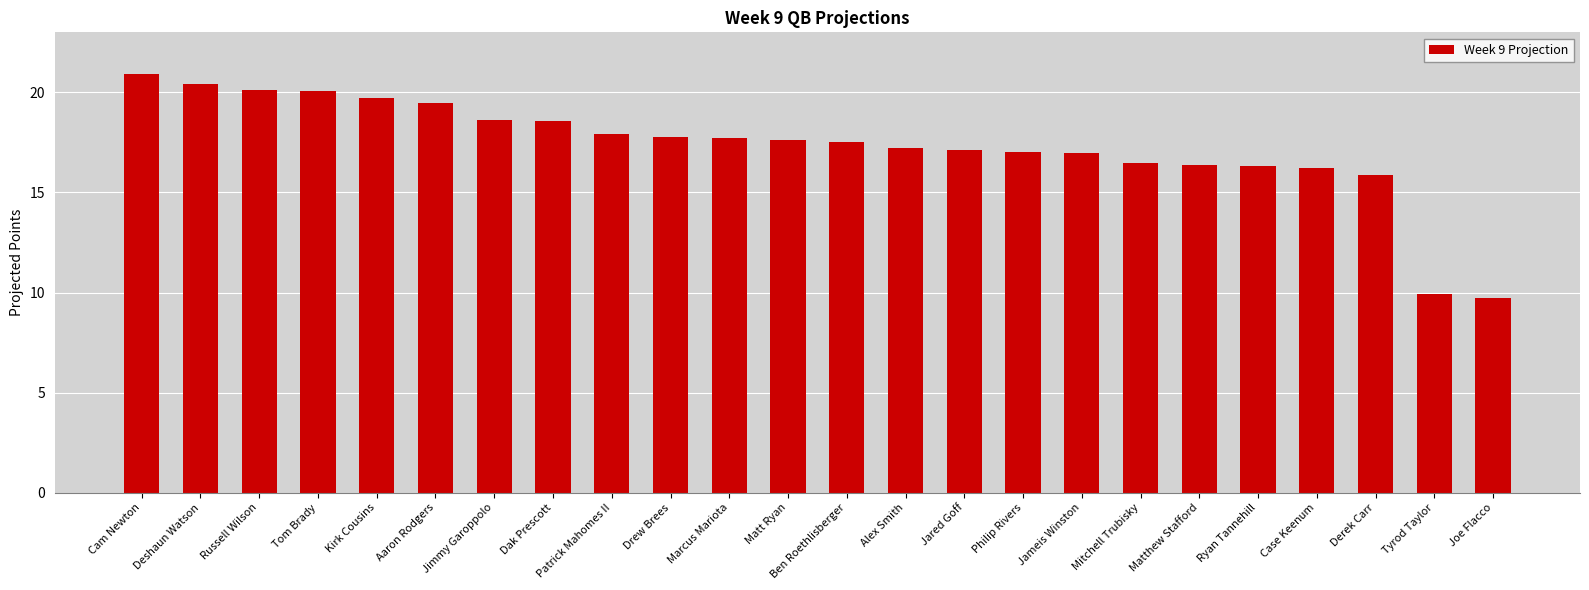

Read the value at Russell Wilson.

20.1